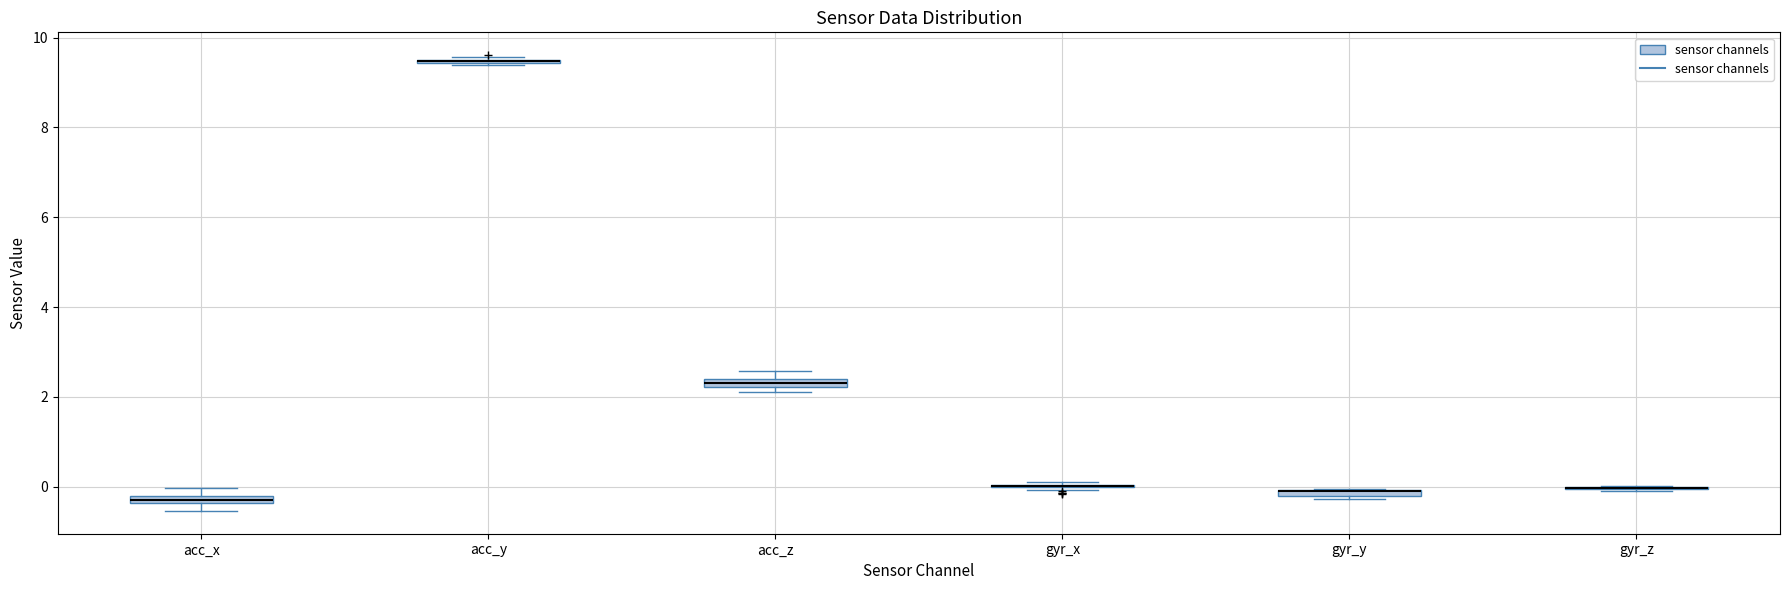

Where is the lower edge of the box for gyr_y on the y-axis? The values are not printed on the chart, so give them approximately, as read against the axis.

-0.2